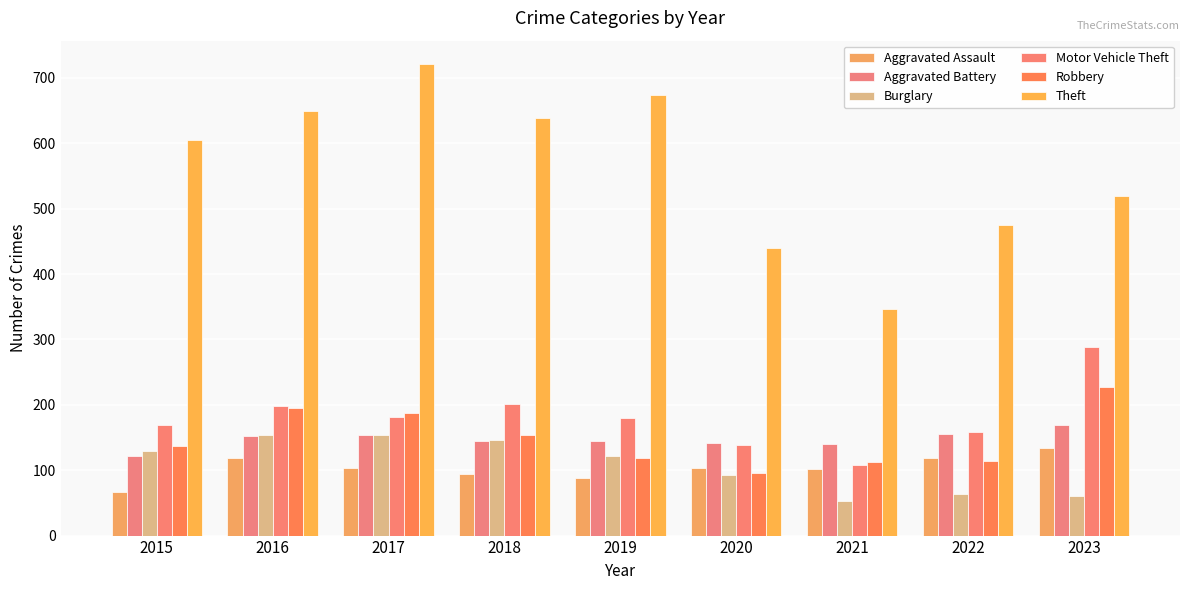

At which label does Motor Vehicle Theft first exceed 180?

2016